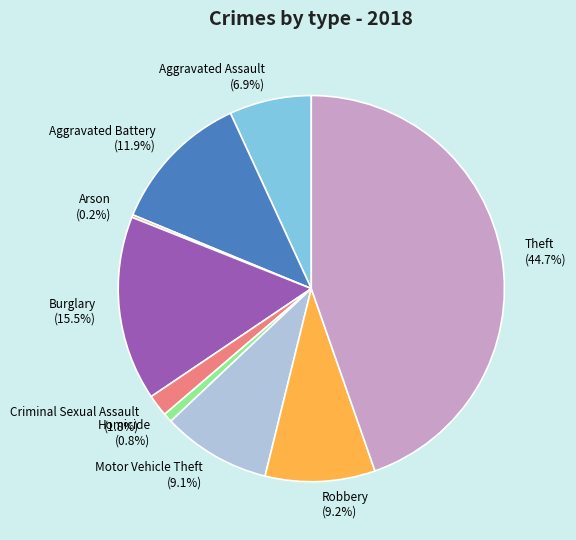

True or false: Homicide accounts for 11% of the total.

False